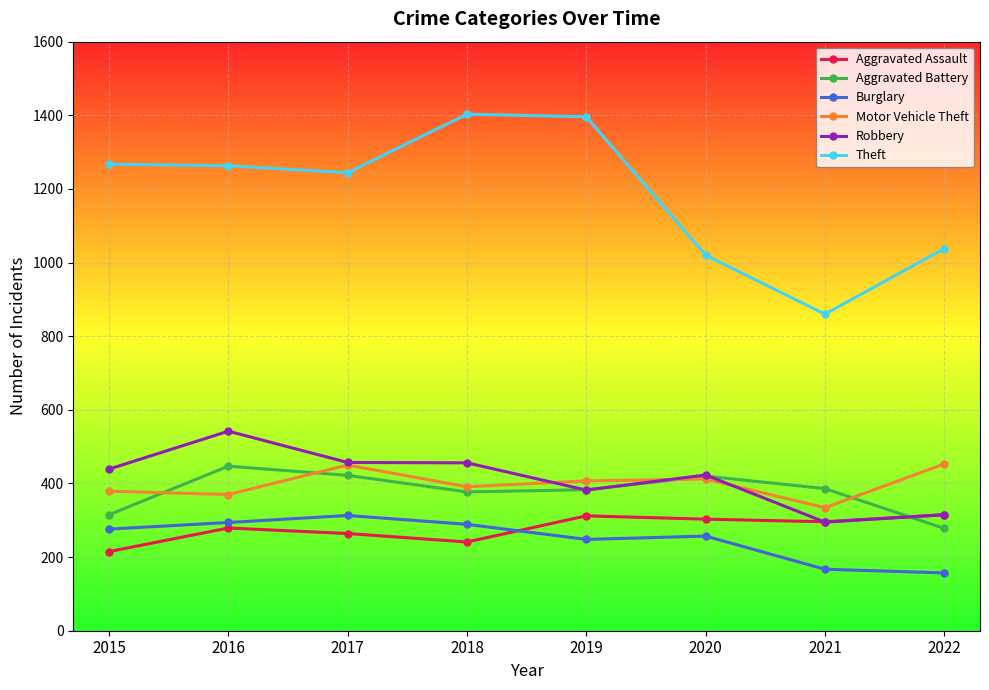

How many data points in Burglary are less than 276?

4